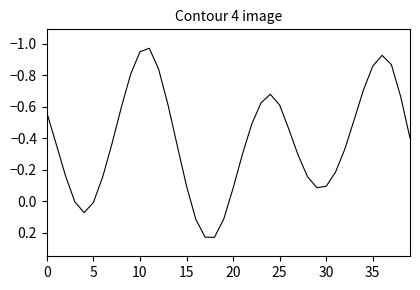

Is it true that the value at 30 is -0.2?

False